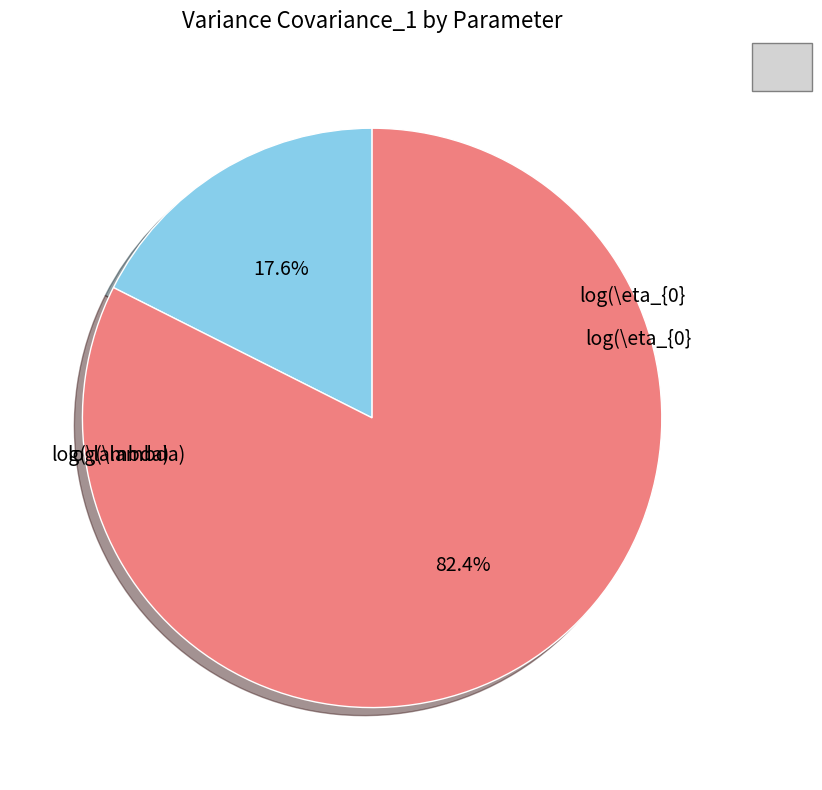

To the nearest percent, what is the average slice percentage?

50%